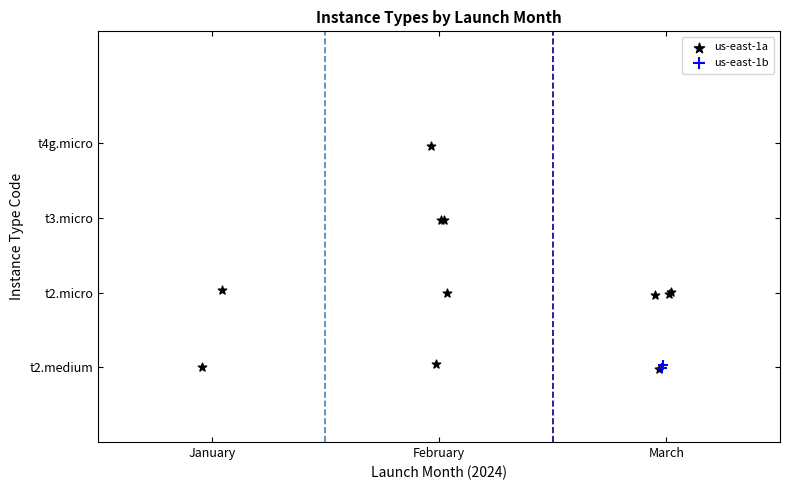

Which series has the largest Y range (max minus min)?

us-east-1a